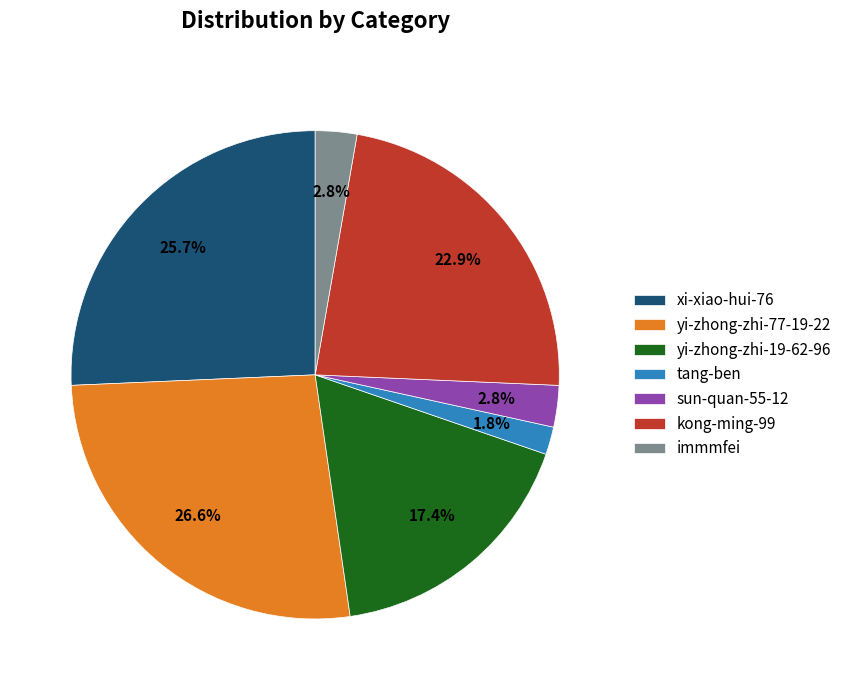

Is there a majority slice in this chart?

No